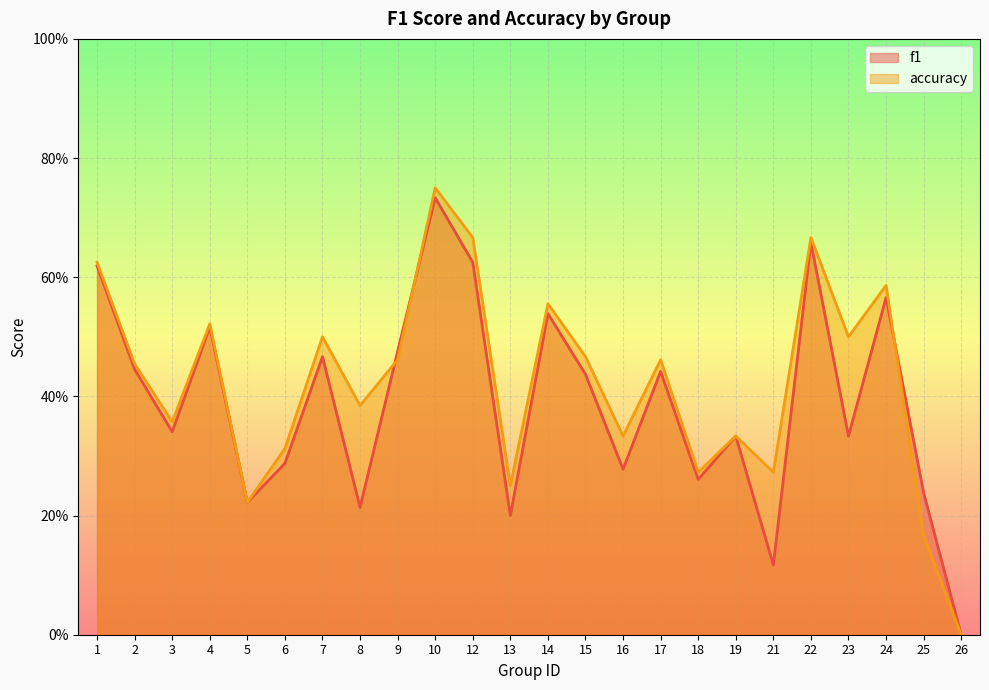

How many f1 values are between 0 and 1?

24